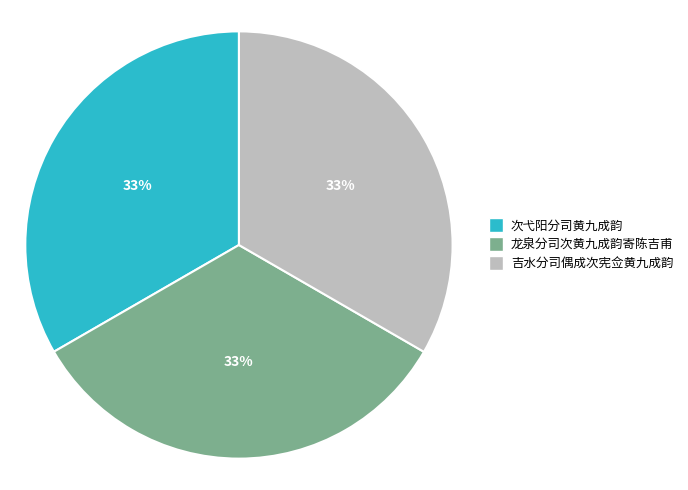

To the nearest percent, what percentage of the pie is 次弋阳分司黄九成韵?

33%